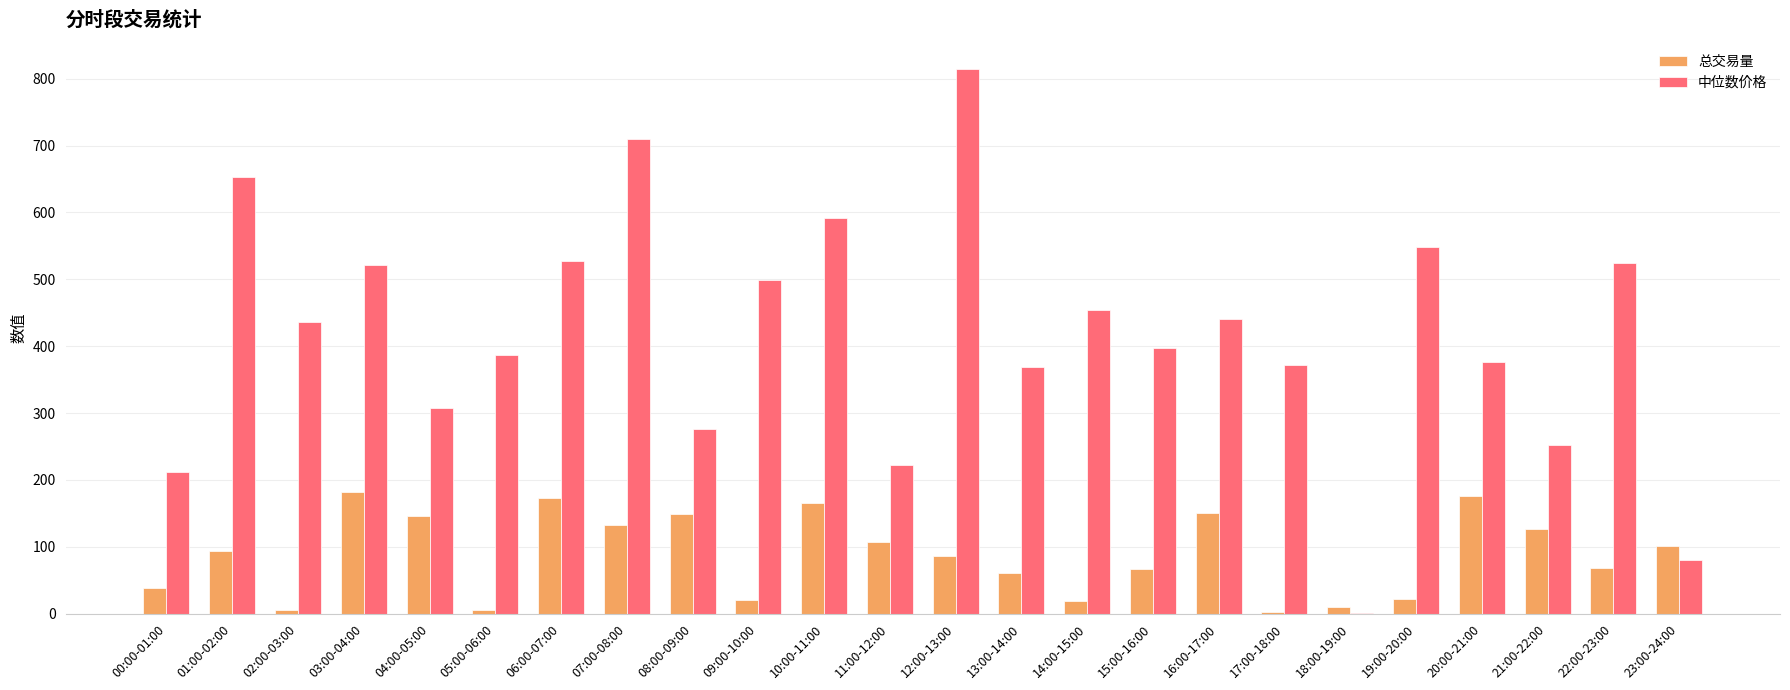

Which series has the largest total across all categories?

中位数价格